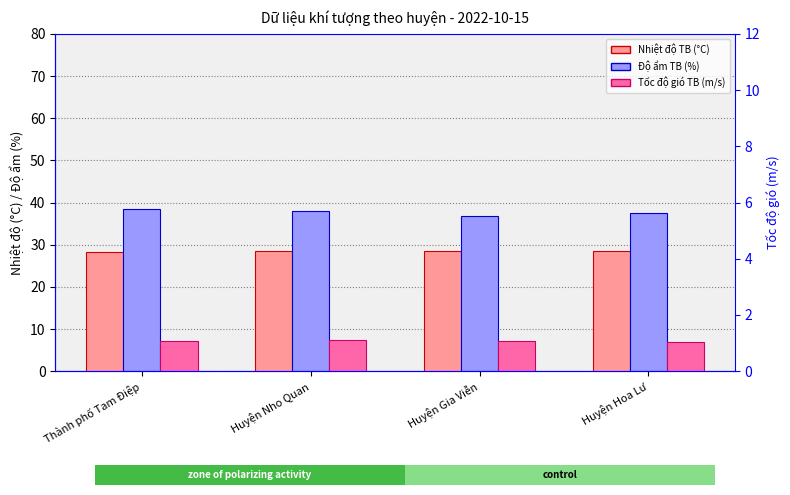

Rank the series by their maximum value, from lowest to highest.

Tốc độ gió TB (m/s), Nhiệt độ TB (°C), Độ ẩm TB (%)